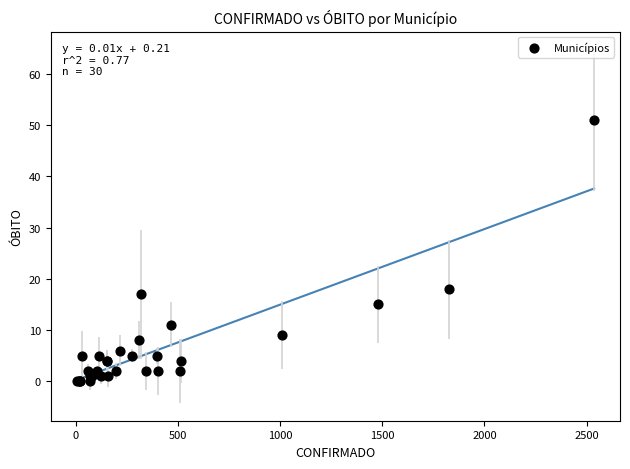

What Y value in the scatter plot is closest to 25?

18